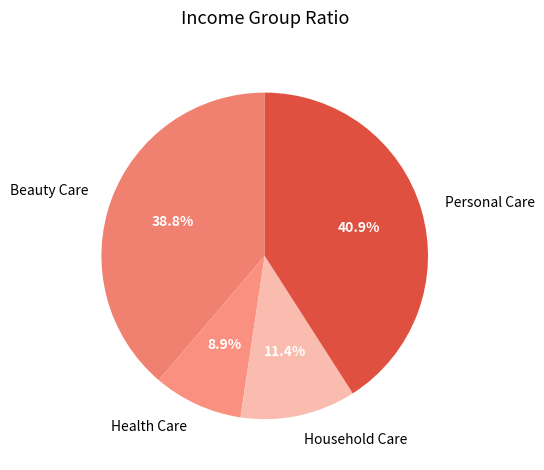

Rank the categories by value from lowest to highest.

Health Care, Household Care, Beauty Care, Personal Care